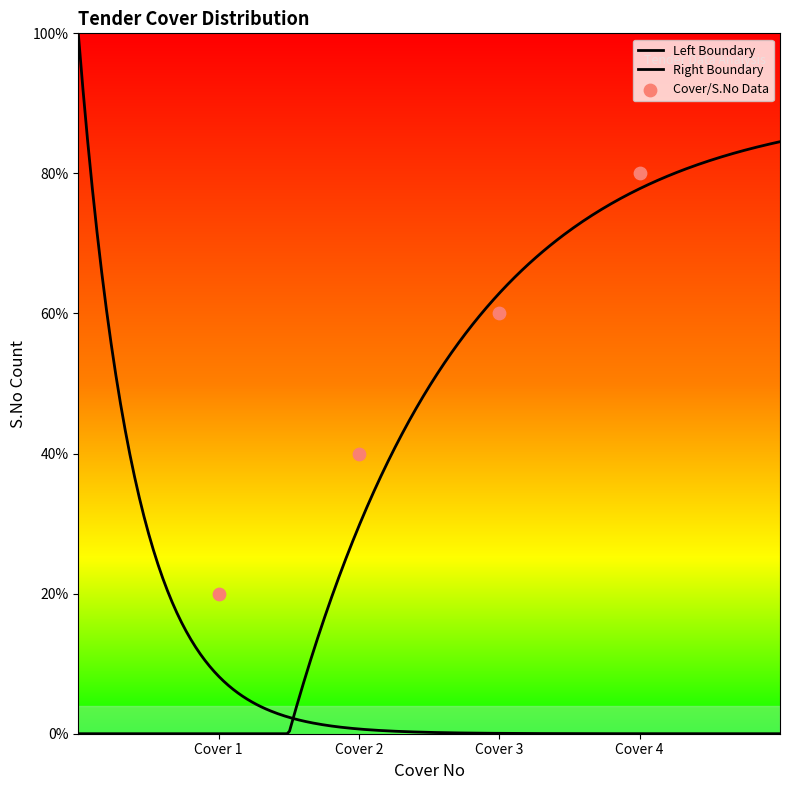

Which has a higher value, Cover 4 or Cover 1?

Cover 4